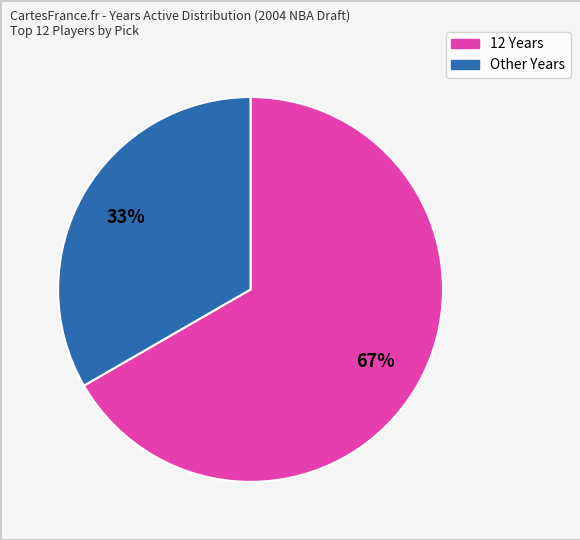

Is there any slice that represents more than half of the pie?

Yes